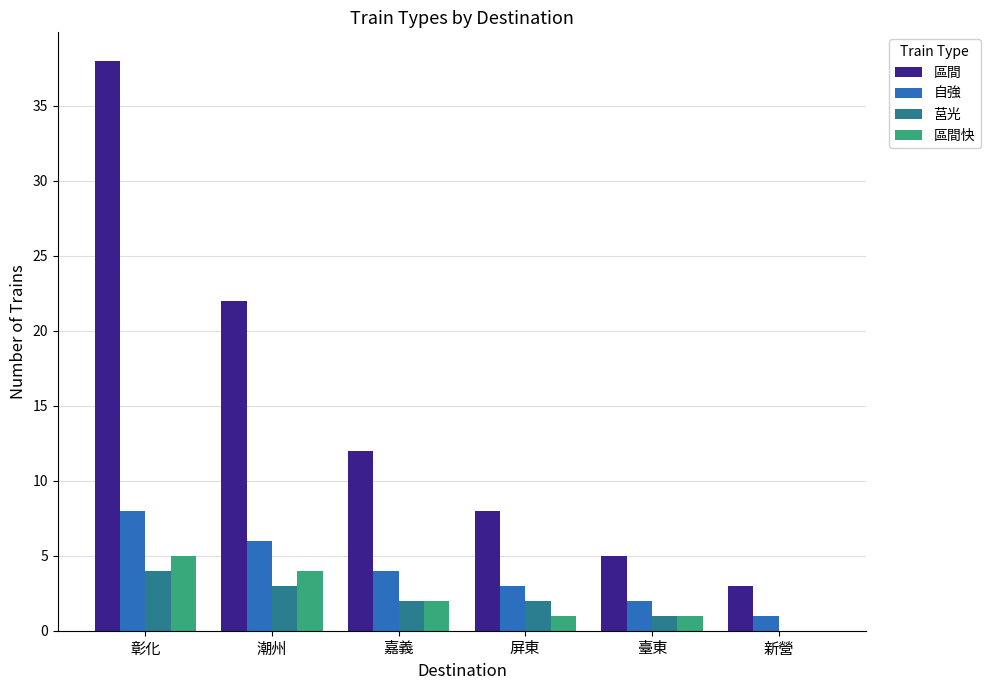

How many groups of bars are there?

6